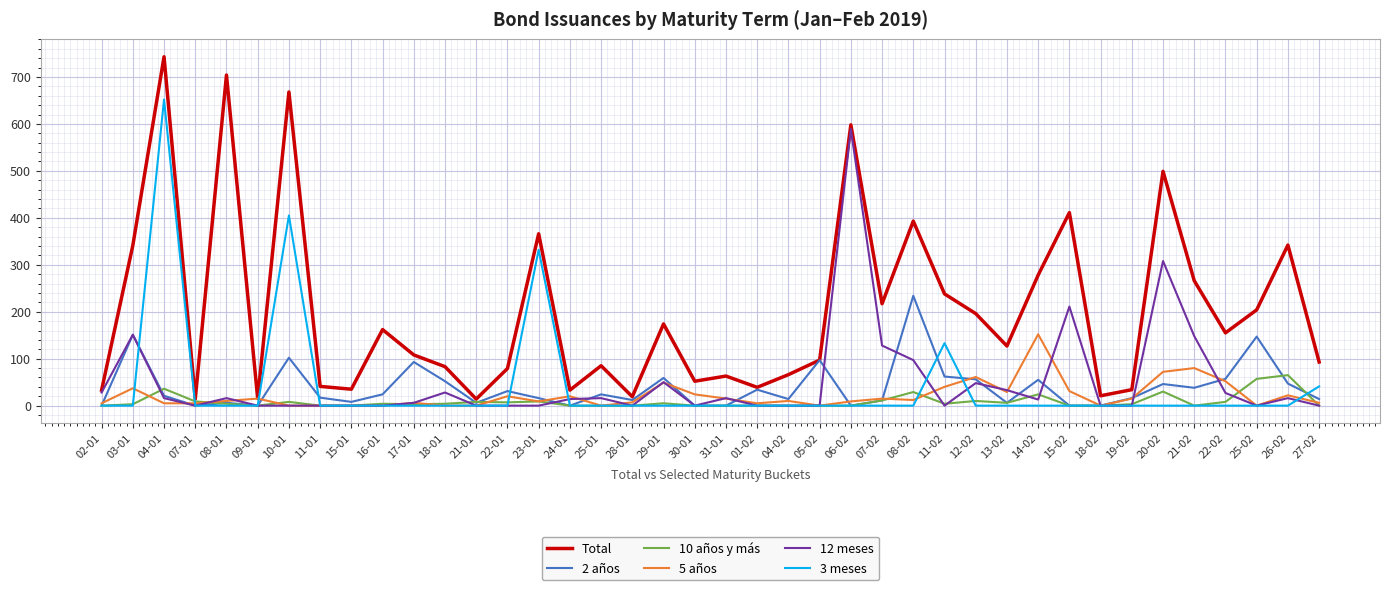

Which label corresponds to the largest value in the chart?

04-01